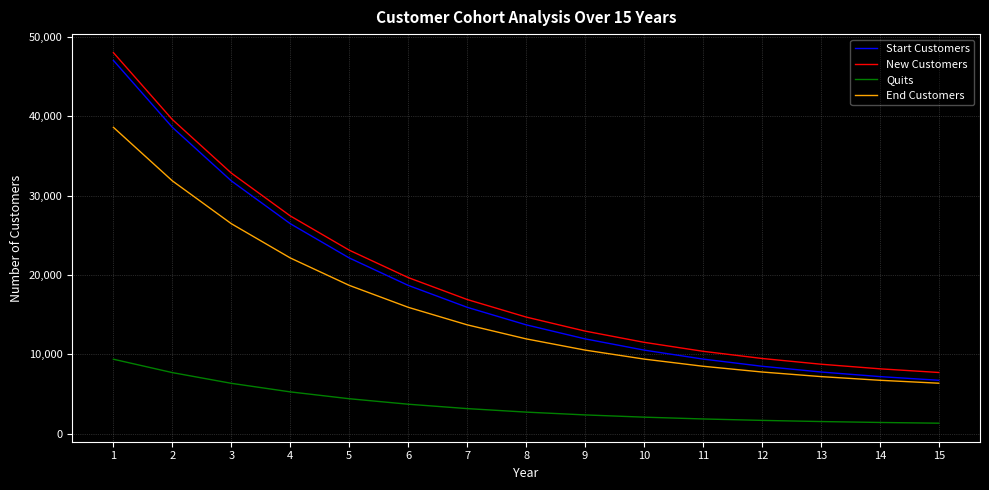

The value of New Customers at 9 is 6882.8. True or false?

False